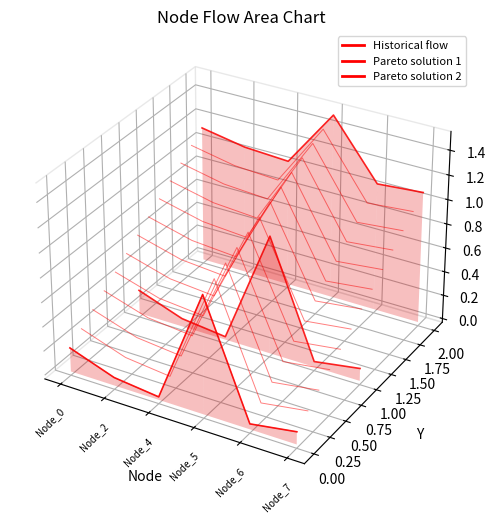

Is it true that Pareto solution 2 equals 0.0 at Node_6?

False